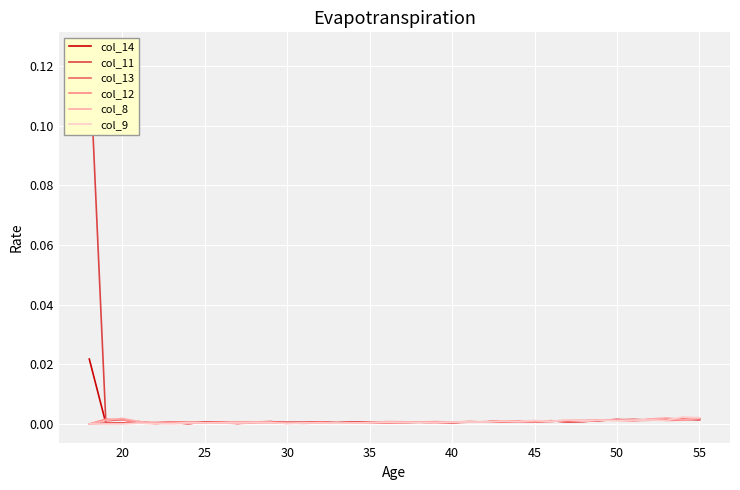

Which series has the largest total across all categories?

col_11